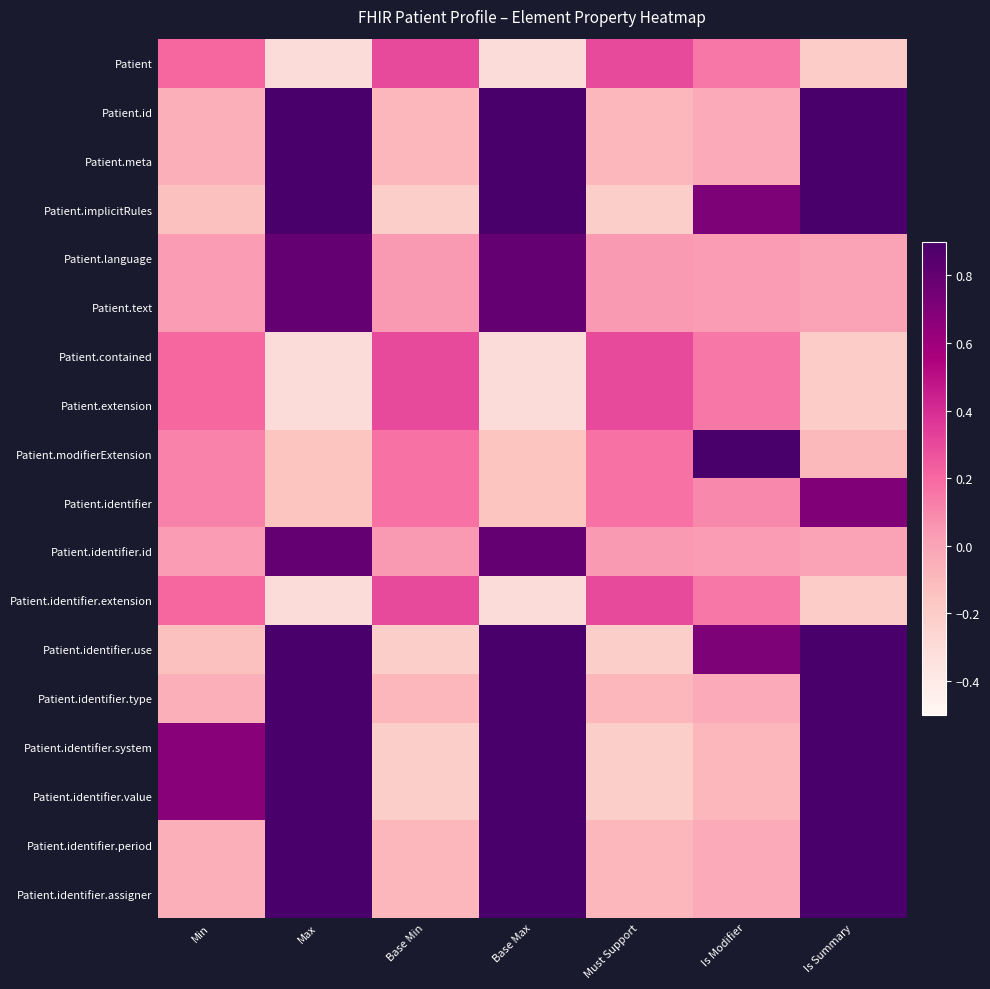

What is the minimum value shown in the chart?

-0.3